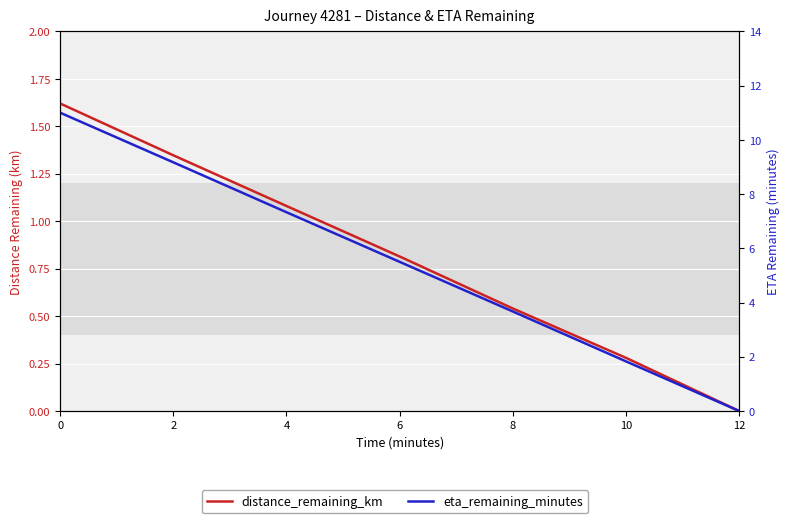

Is this an area chart (filled region under the line)?

No